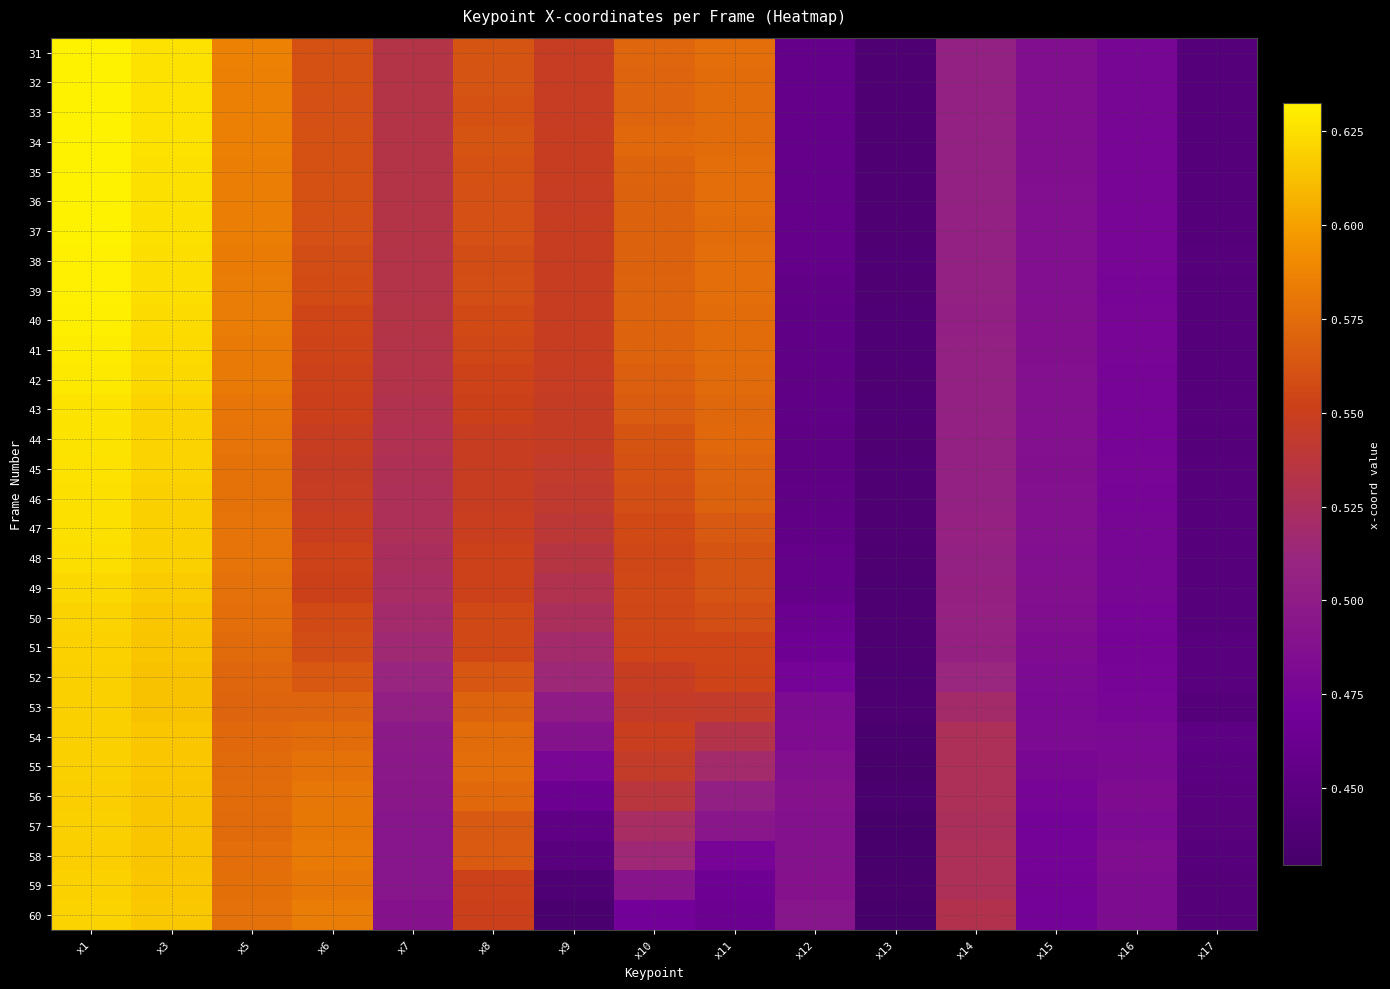

Reading left to right, what are all the values shown in this chart?

31: x1=0.6	x3=0.6	x5=0.6	x6=0.6	x7=0.5	x8=0.6	x9=0.5	x10=0.6	x11=0.6	x12=0.5	x13=0.4	x14=0.5	x15=0.5	x16=0.5	x17=0.4
32: x1=0.6	x3=0.6	x5=0.6	x6=0.6	x7=0.5	x8=0.6	x9=0.5	x10=0.6	x11=0.6	x12=0.5	x13=0.4	x14=0.5	x15=0.5	x16=0.5	x17=0.4
33: x1=0.6	x3=0.6	x5=0.6	x6=0.6	x7=0.5	x8=0.6	x9=0.5	x10=0.6	x11=0.6	x12=0.5	x13=0.4	x14=0.5	x15=0.5	x16=0.5	x17=0.4
34: x1=0.6	x3=0.6	x5=0.6	x6=0.6	x7=0.5	x8=0.6	x9=0.5	x10=0.6	x11=0.6	x12=0.5	x13=0.4	x14=0.5	x15=0.5	x16=0.5	x17=0.4
35: x1=0.6	x3=0.6	x5=0.6	x6=0.6	x7=0.5	x8=0.6	x9=0.5	x10=0.6	x11=0.6	x12=0.5	x13=0.4	x14=0.5	x15=0.5	x16=0.5	x17=0.4
36: x1=0.6	x3=0.6	x5=0.6	x6=0.6	x7=0.5	x8=0.6	x9=0.5	x10=0.6	x11=0.6	x12=0.5	x13=0.4	x14=0.5	x15=0.5	x16=0.5	x17=0.4
37: x1=0.6	x3=0.6	x5=0.6	x6=0.6	x7=0.5	x8=0.6	x9=0.5	x10=0.6	x11=0.6	x12=0.5	x13=0.4	x14=0.5	x15=0.5	x16=0.5	x17=0.4
38: x1=0.6	x3=0.6	x5=0.6	x6=0.6	x7=0.5	x8=0.6	x9=0.5	x10=0.6	x11=0.6	x12=0.5	x13=0.4	x14=0.5	x15=0.5	x16=0.5	x17=0.4
39: x1=0.6	x3=0.6	x5=0.6	x6=0.6	x7=0.5	x8=0.6	x9=0.5	x10=0.6	x11=0.6	x12=0.5	x13=0.4	x14=0.5	x15=0.5	x16=0.5	x17=0.4
40: x1=0.6	x3=0.6	x5=0.6	x6=0.6	x7=0.5	x8=0.6	x9=0.5	x10=0.6	x11=0.6	x12=0.5	x13=0.4	x14=0.5	x15=0.5	x16=0.5	x17=0.4
41: x1=0.6	x3=0.6	x5=0.6	x6=0.6	x7=0.5	x8=0.6	x9=0.5	x10=0.6	x11=0.6	x12=0.5	x13=0.4	x14=0.5	x15=0.5	x16=0.5	x17=0.4
42: x1=0.6	x3=0.6	x5=0.6	x6=0.6	x7=0.5	x8=0.6	x9=0.5	x10=0.6	x11=0.6	x12=0.5	x13=0.4	x14=0.5	x15=0.5	x16=0.5	x17=0.4
43: x1=0.6	x3=0.6	x5=0.6	x6=0.6	x7=0.5	x8=0.6	x9=0.5	x10=0.6	x11=0.6	x12=0.5	x13=0.4	x14=0.5	x15=0.5	x16=0.5	x17=0.4
44: x1=0.6	x3=0.6	x5=0.6	x6=0.5	x7=0.5	x8=0.5	x9=0.5	x10=0.6	x11=0.6	x12=0.5	x13=0.4	x14=0.5	x15=0.5	x16=0.5	x17=0.4
45: x1=0.6	x3=0.6	x5=0.6	x6=0.5	x7=0.5	x8=0.5	x9=0.5	x10=0.6	x11=0.6	x12=0.5	x13=0.4	x14=0.5	x15=0.5	x16=0.5	x17=0.4
46: x1=0.6	x3=0.6	x5=0.6	x6=0.5	x7=0.5	x8=0.5	x9=0.5	x10=0.6	x11=0.6	x12=0.5	x13=0.4	x14=0.5	x15=0.5	x16=0.5	x17=0.4
47: x1=0.6	x3=0.6	x5=0.6	x6=0.5	x7=0.5	x8=0.5	x9=0.5	x10=0.6	x11=0.6	x12=0.5	x13=0.4	x14=0.5	x15=0.5	x16=0.5	x17=0.4
48: x1=0.6	x3=0.6	x5=0.6	x6=0.6	x7=0.5	x8=0.6	x9=0.5	x10=0.6	x11=0.6	x12=0.5	x13=0.4	x14=0.5	x15=0.5	x16=0.5	x17=0.4
49: x1=0.6	x3=0.6	x5=0.6	x6=0.6	x7=0.5	x8=0.6	x9=0.5	x10=0.6	x11=0.6	x12=0.5	x13=0.4	x14=0.5	x15=0.5	x16=0.5	x17=0.4
50: x1=0.6	x3=0.6	x5=0.6	x6=0.6	x7=0.5	x8=0.6	x9=0.5	x10=0.6	x11=0.6	x12=0.5	x13=0.4	x14=0.5	x15=0.5	x16=0.5	x17=0.4
51: x1=0.6	x3=0.6	x5=0.6	x6=0.6	x7=0.5	x8=0.6	x9=0.5	x10=0.6	x11=0.6	x12=0.5	x13=0.4	x14=0.5	x15=0.5	x16=0.5	x17=0.4
52: x1=0.6	x3=0.6	x5=0.6	x6=0.6	x7=0.5	x8=0.6	x9=0.5	x10=0.5	x11=0.6	x12=0.5	x13=0.4	x14=0.5	x15=0.5	x16=0.5	x17=0.4
53: x1=0.6	x3=0.6	x5=0.6	x6=0.6	x7=0.5	x8=0.6	x9=0.5	x10=0.5	x11=0.5	x12=0.5	x13=0.4	x14=0.5	x15=0.5	x16=0.5	x17=0.4
54: x1=0.6	x3=0.6	x5=0.6	x6=0.6	x7=0.5	x8=0.6	x9=0.5	x10=0.5	x11=0.5	x12=0.5	x13=0.4	x14=0.5	x15=0.5	x16=0.5	x17=0.5
55: x1=0.6	x3=0.6	x5=0.6	x6=0.6	x7=0.5	x8=0.6	x9=0.5	x10=0.5	x11=0.5	x12=0.5	x13=0.4	x14=0.5	x15=0.5	x16=0.5	x17=0.4
56: x1=0.6	x3=0.6	x5=0.6	x6=0.6	x7=0.5	x8=0.6	x9=0.5	x10=0.5	x11=0.5	x12=0.5	x13=0.4	x14=0.5	x15=0.5	x16=0.5	x17=0.4
57: x1=0.6	x3=0.6	x5=0.6	x6=0.6	x7=0.5	x8=0.6	x9=0.5	x10=0.5	x11=0.5	x12=0.5	x13=0.4	x14=0.5	x15=0.5	x16=0.5	x17=0.4
58: x1=0.6	x3=0.6	x5=0.6	x6=0.6	x7=0.5	x8=0.6	x9=0.4	x10=0.5	x11=0.5	x12=0.5	x13=0.4	x14=0.5	x15=0.5	x16=0.5	x17=0.4
59: x1=0.6	x3=0.6	x5=0.6	x6=0.6	x7=0.5	x8=0.6	x9=0.4	x10=0.5	x11=0.5	x12=0.5	x13=0.4	x14=0.5	x15=0.5	x16=0.5	x17=0.4
60: x1=0.6	x3=0.6	x5=0.6	x6=0.6	x7=0.5	x8=0.6	x9=0.4	x10=0.5	x11=0.5	x12=0.5	x13=0.4	x14=0.5	x15=0.5	x16=0.5	x17=0.4